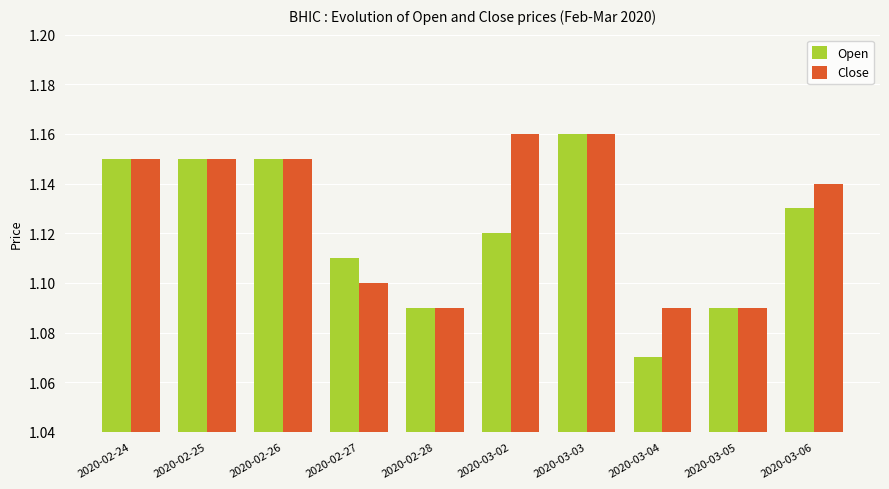

Does the chart contain any negative values?

No